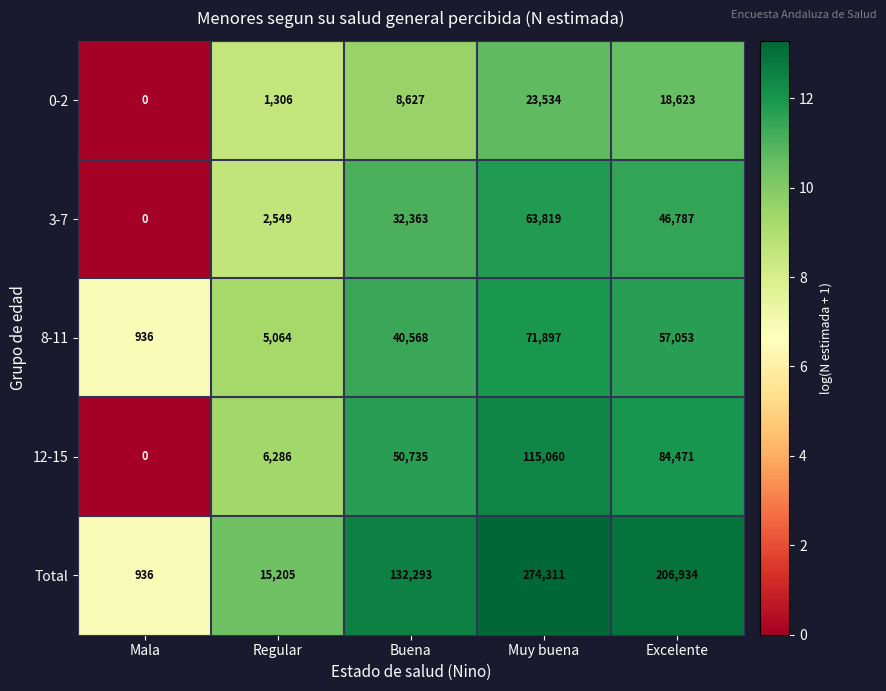

Is it true that 12-15 equals -45805 at Mala?

False